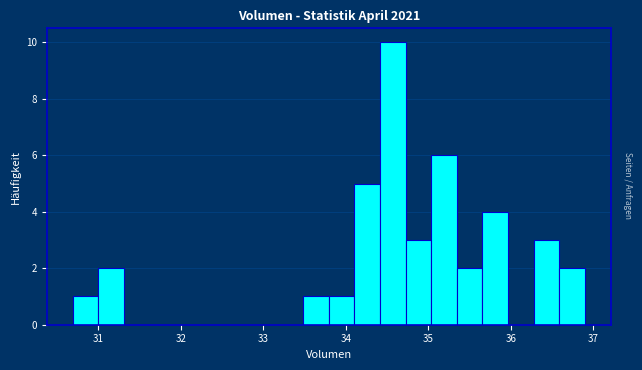

Read against the x-axis, roughly where is the centre of the tallest bar?

34.6